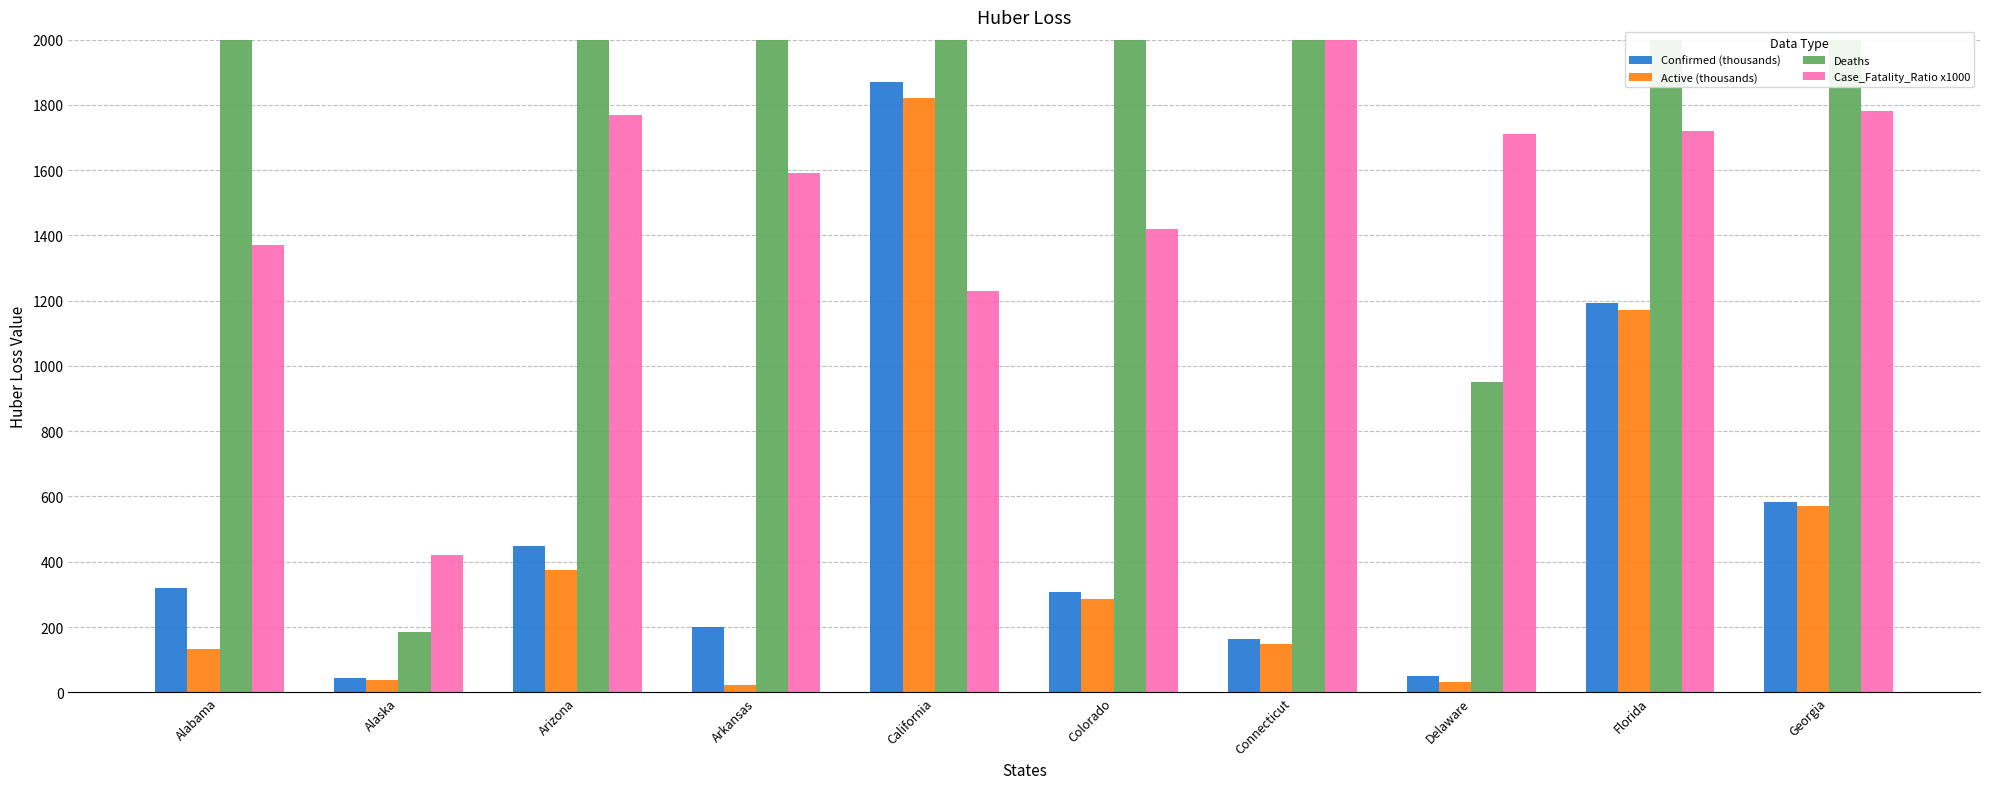

What position from the right is Florida?

2